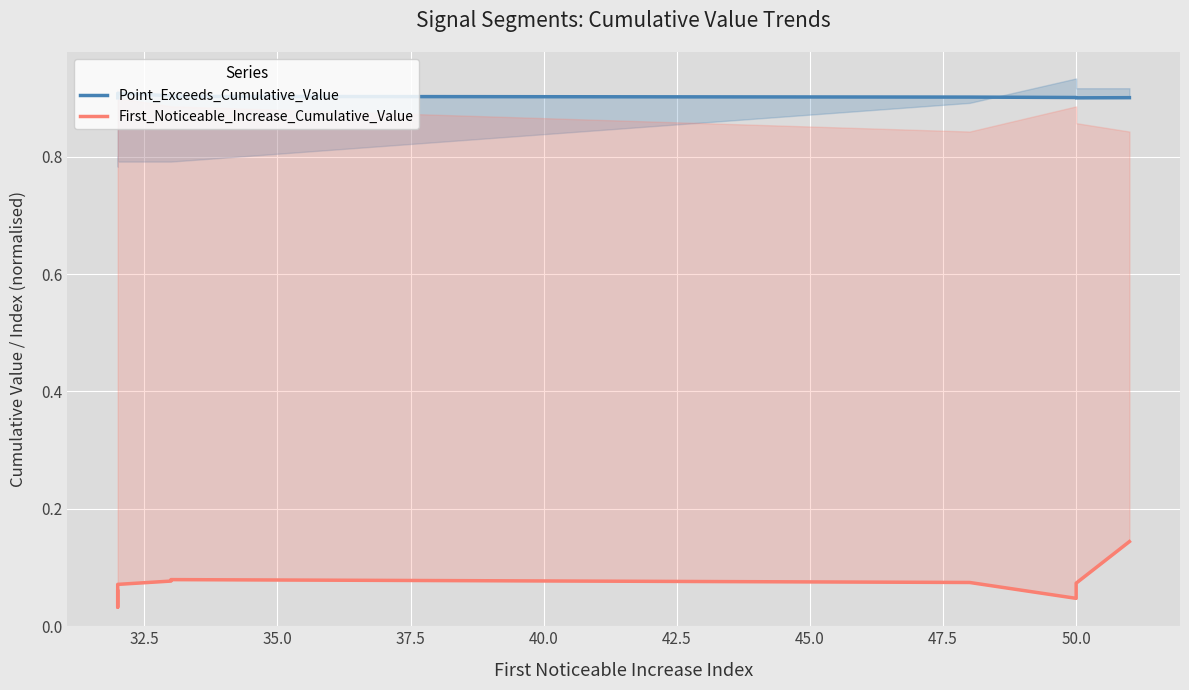

What is the value of the First_Noticeable_Increase_Cumulative_Value point at the 7th from the left?

0.1